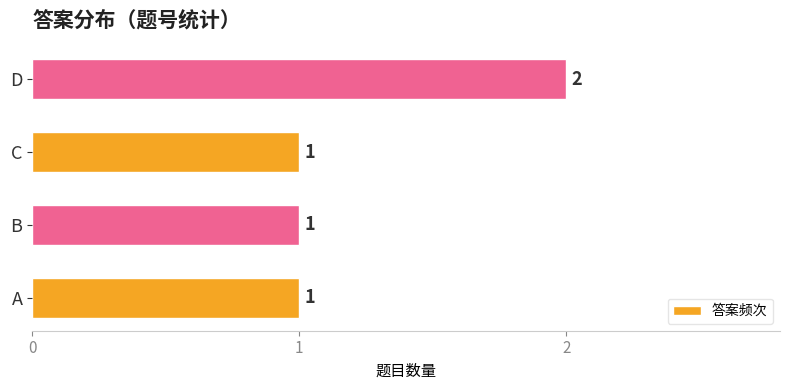

Count the values in the range 1 to 2.

4